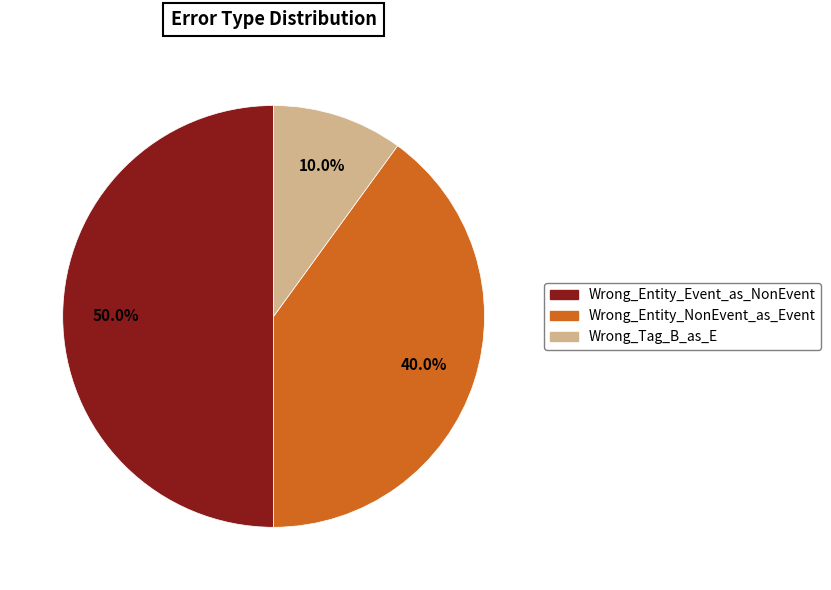

Is it true that Wrong_Entity_NonEvent_as_Event is 40% of the pie?

True